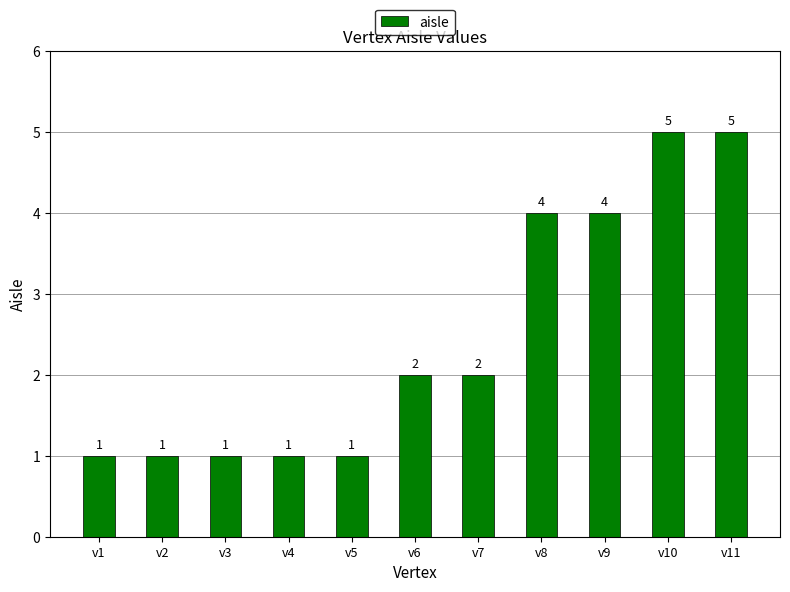

What is the change in value from v3 to v9?

+3